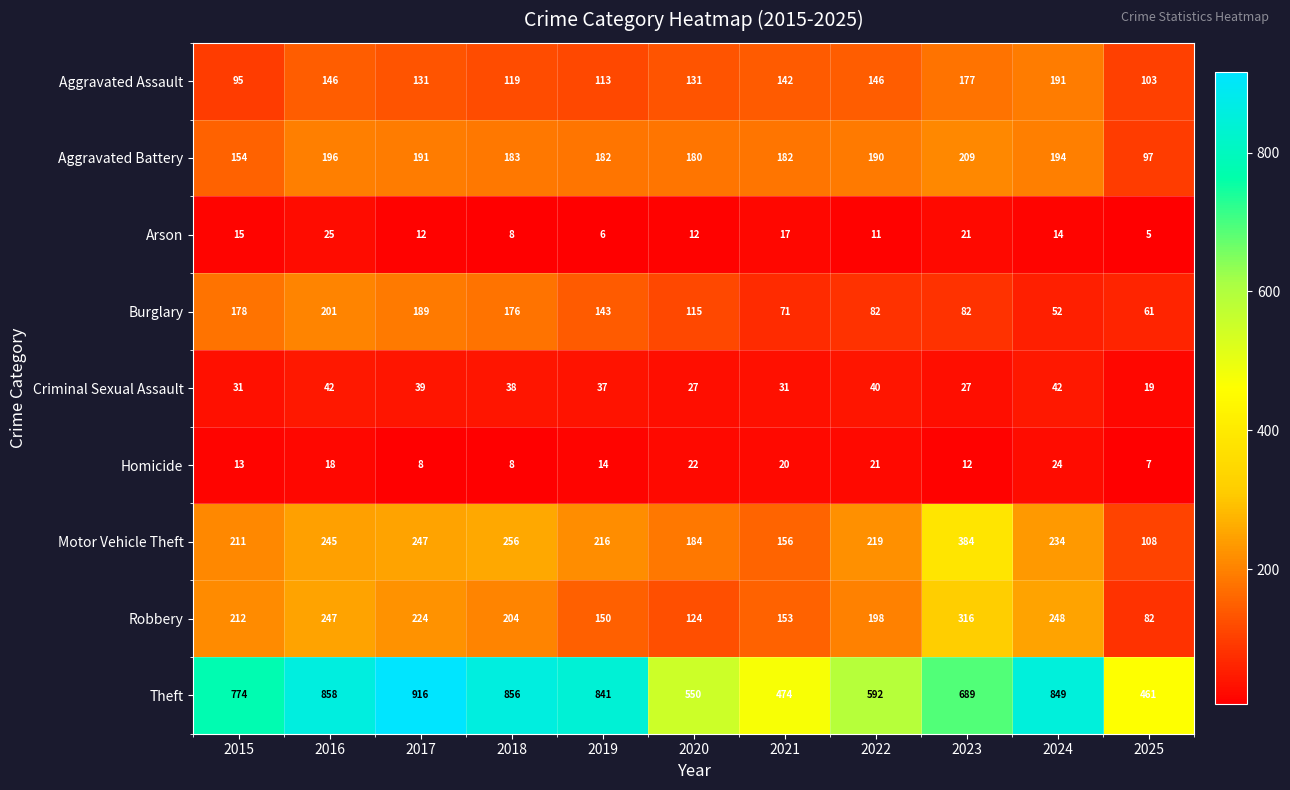

Count the number of data series in this chart.

9